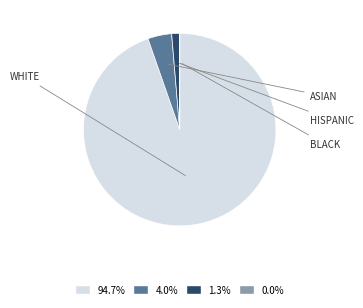

Is there any slice that represents more than half of the pie?

Yes